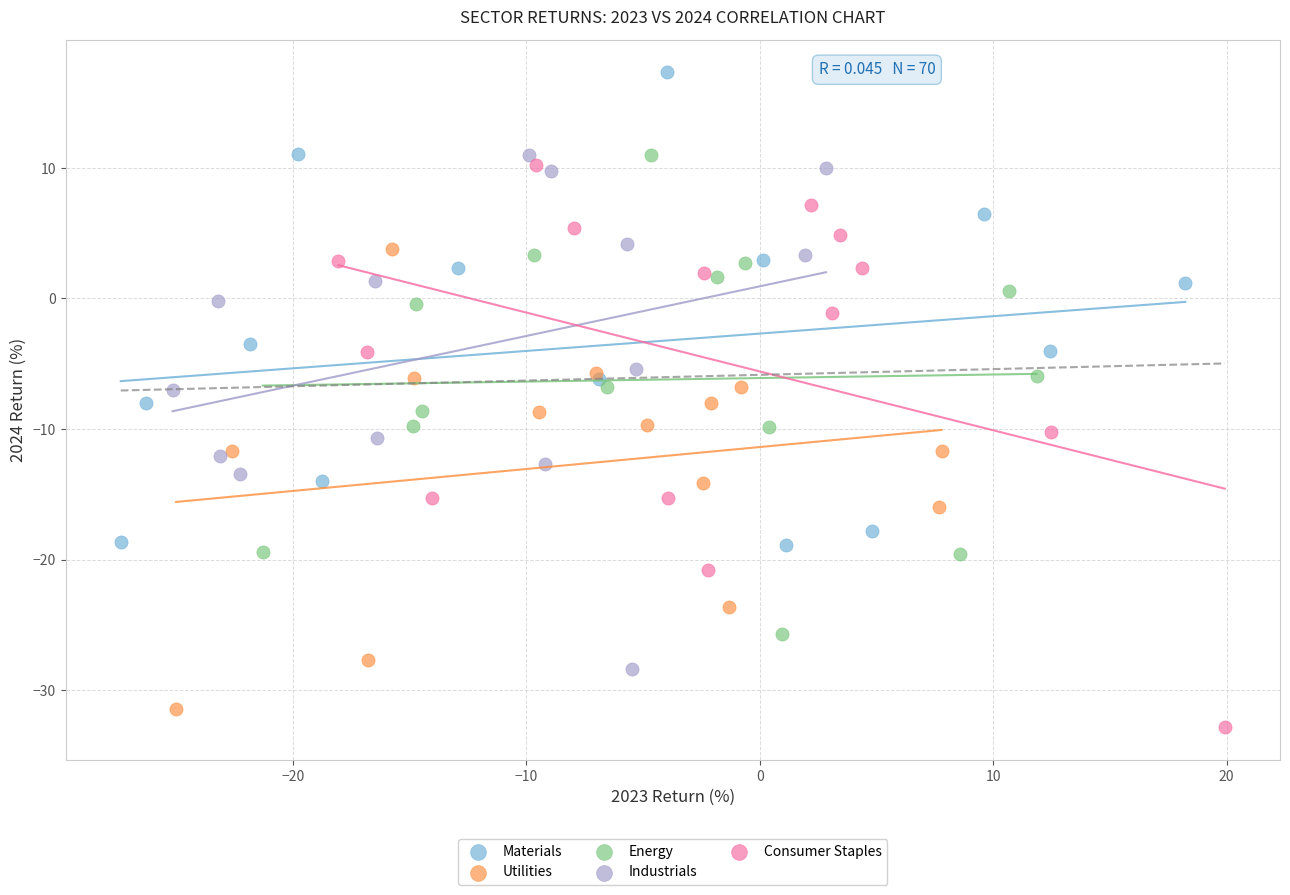

Which series reaches the maximum Y coordinate?

Materials